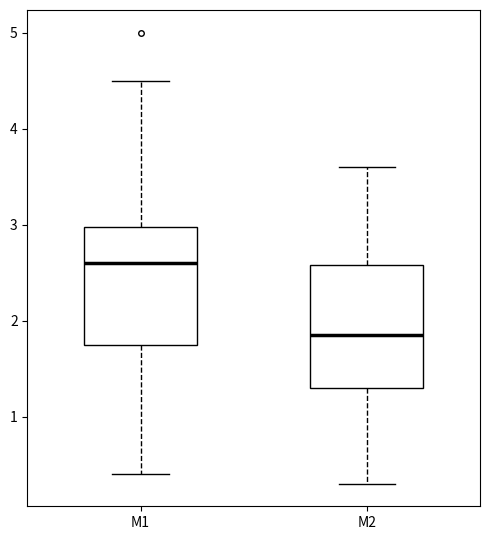

Which box has the lowest median line?

M2